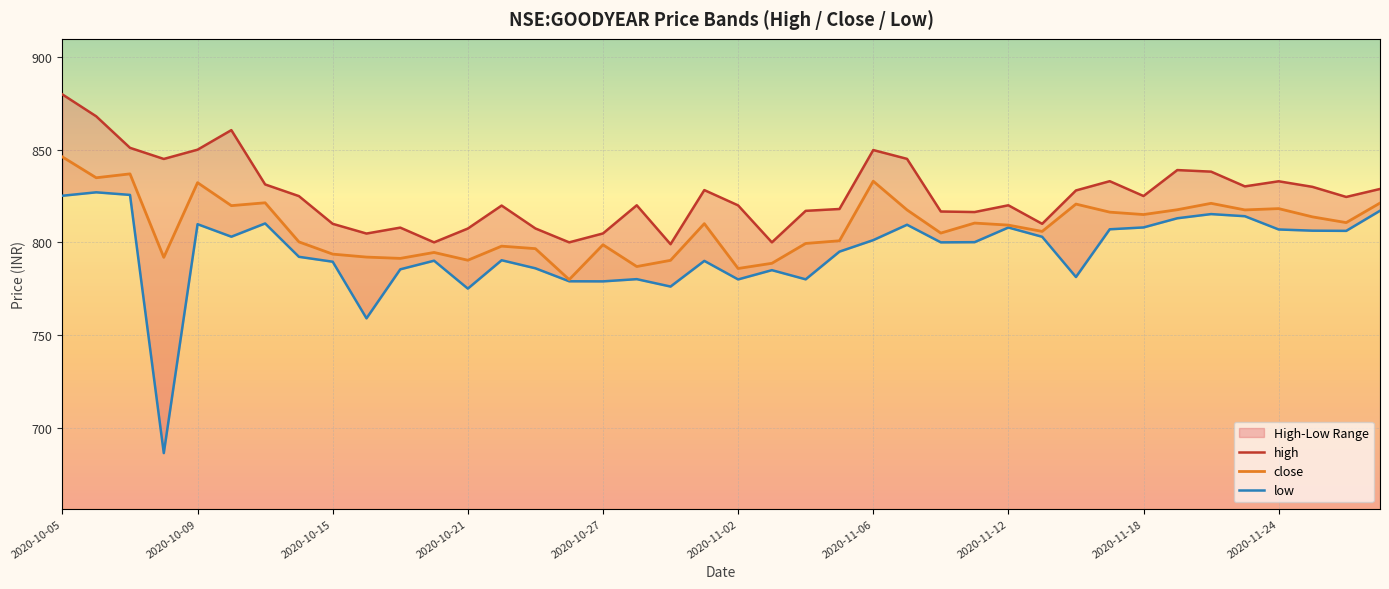

What position from the left is 2020-10-27?

17